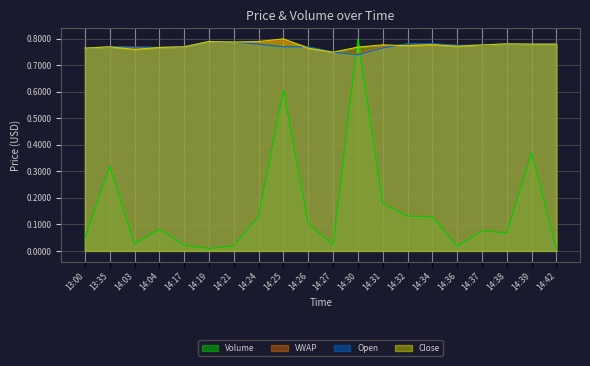

Between 14:21 and 14:24, which is larger?

14:24